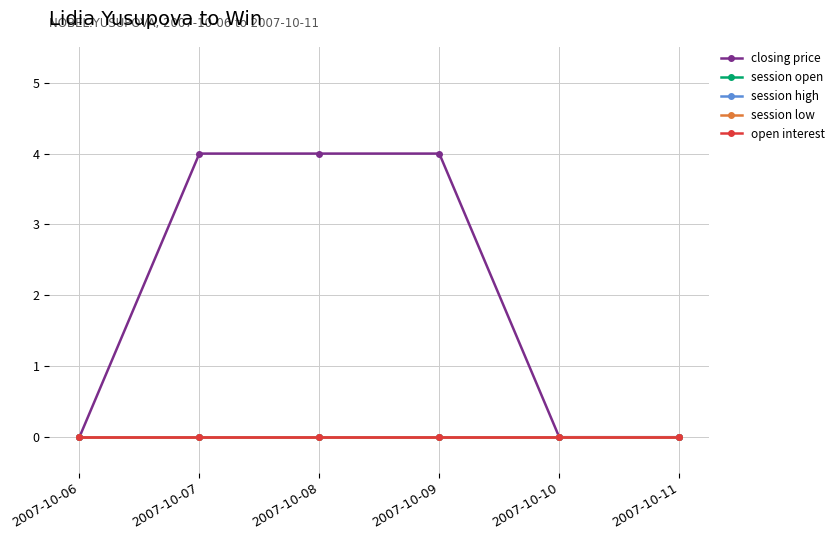

True or false: open interest has a value of 0 at 2007-10-11.

True